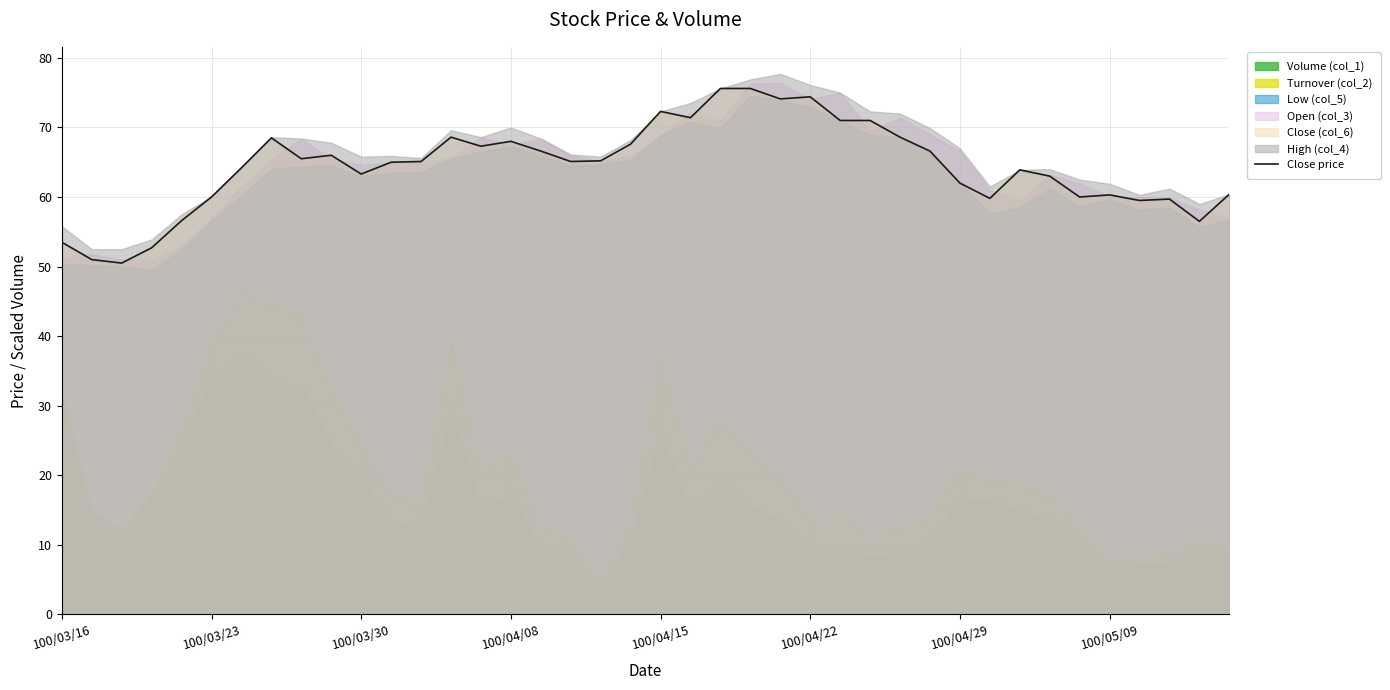

How many interior local valleys (lower than both neighbors) does the data have?

11